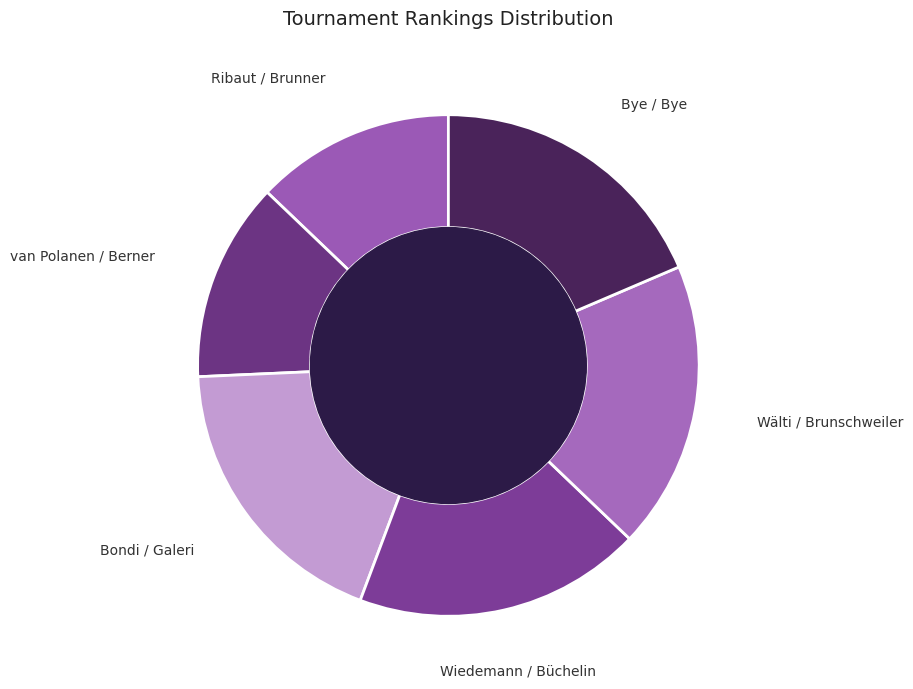

Do Ribaut / Brunner and Wiedemann / Büchelin together represent more than half of the pie?

No